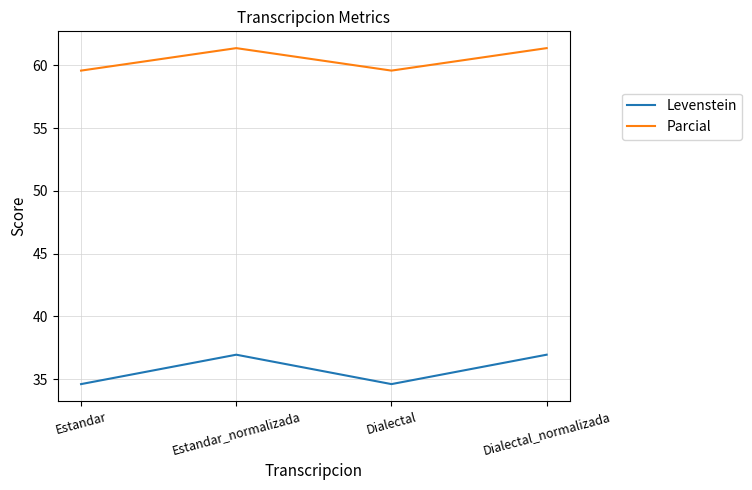

Is the value of Parcial at Dialectal greater than the value of Levenstein at Estandar?

Yes